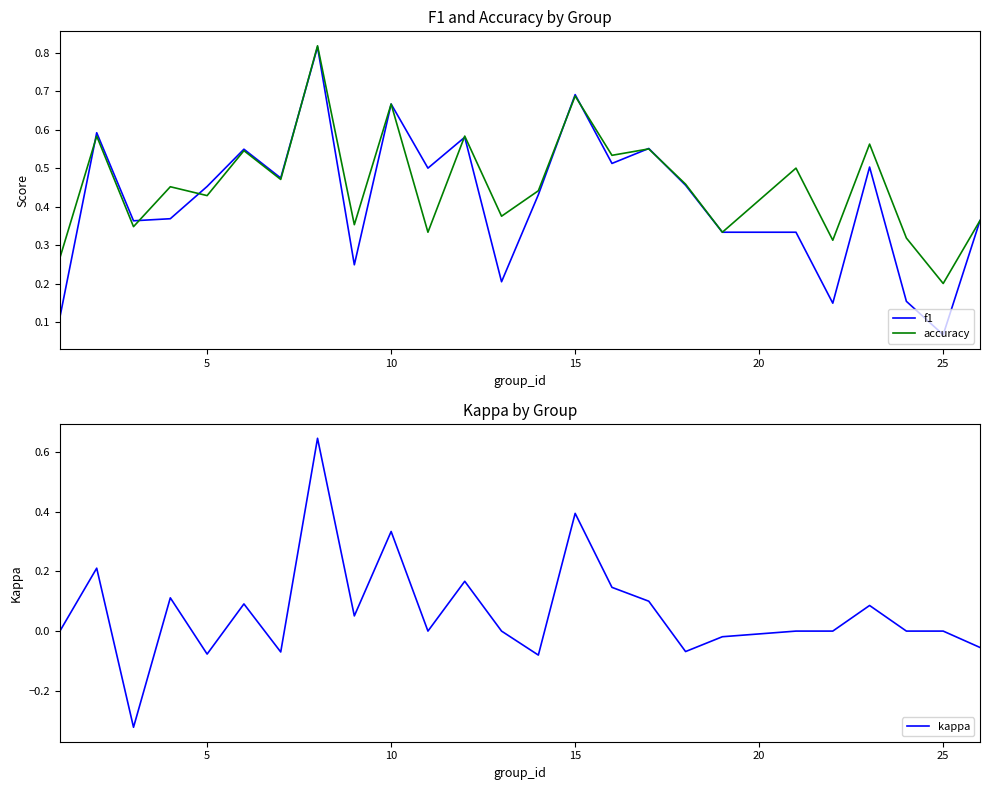

Reading left to right, extract all data points from this chart.

f1: 0.1	0.6	0.4	0.4	0.5	0.5	0.5	0.8	0.2	0.7	0.5	0.6	0.2	0.4	0.7	0.5	0.6	0.5	0.3	0.3	0.1	0.5	0.2	0.1	0.4
accuracy: 0.3	0.6	0.3	0.5	0.4	0.5	0.5	0.8	0.4	0.7	0.3	0.6	0.4	0.4	0.7	0.5	0.6	0.5	0.3	0.5	0.3	0.6	0.3	0.2	0.4
kappa: 0.0	0.2	-0.3	0.1	-0.1	0.1	-0.1	0.6	0.1	0.3	0.0	0.2	0.0	-0.1	0.4	0.1	0.1	-0.1	-0.0	0.0	0.0	0.1	0.0	0.0	-0.1